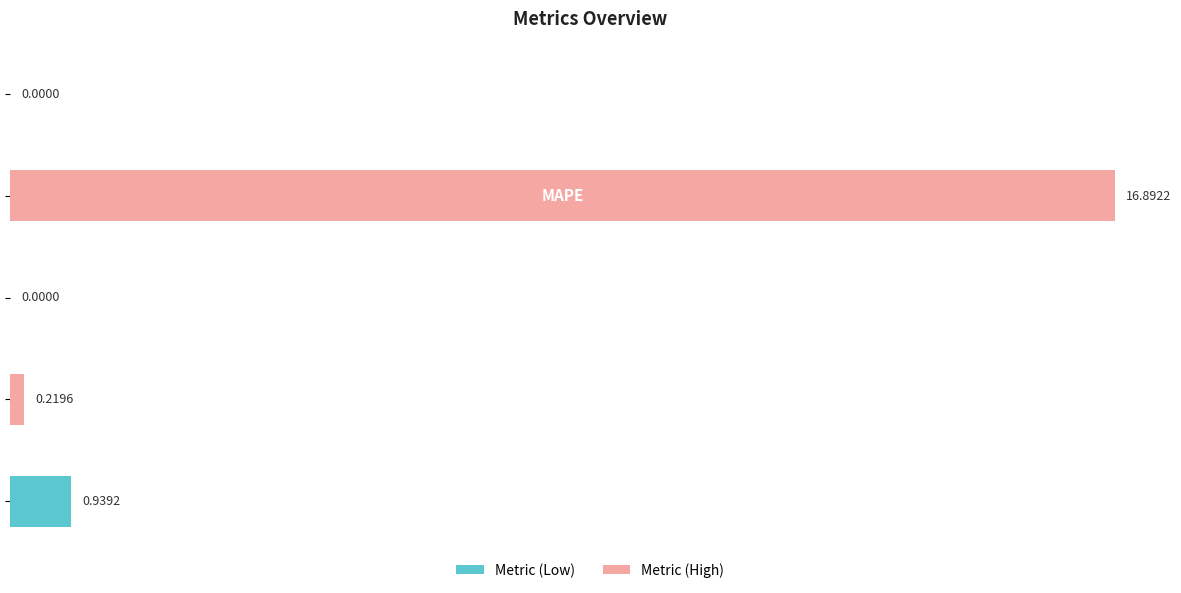

What is the sum of all values?

18.1